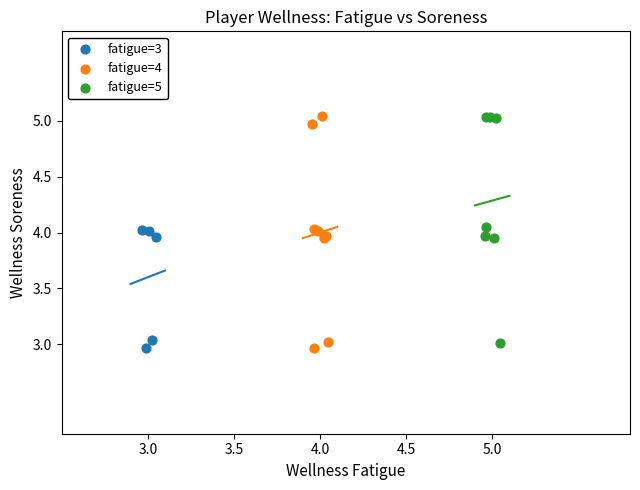

What are all the series names shown in the legend?

fatigue=3, fatigue=4, fatigue=5